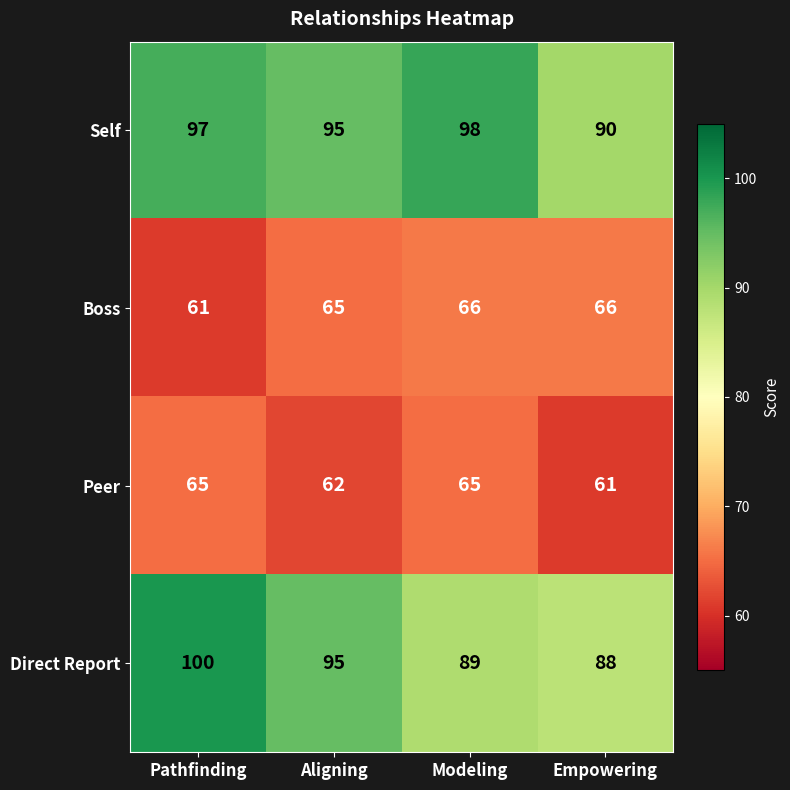

Which series has the largest range (max minus min)?

Direct Report